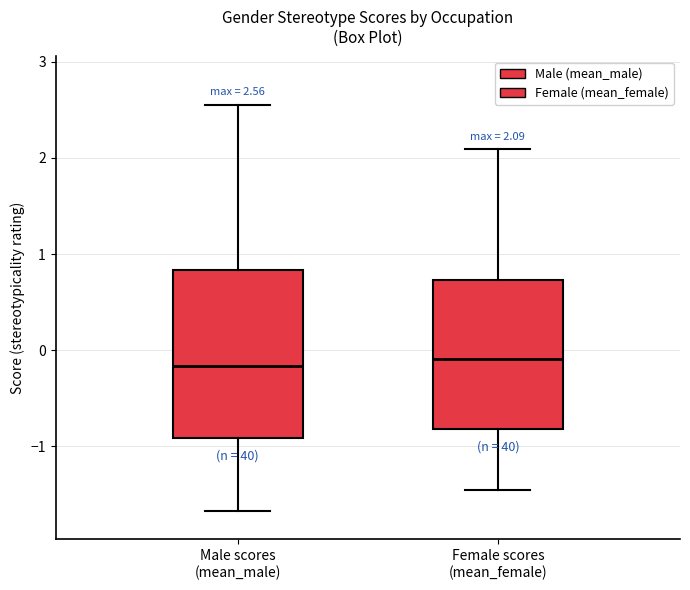

Comparing the boxes themselves (not the whiskers), which one is the tallest?

Male scores (mean_male)